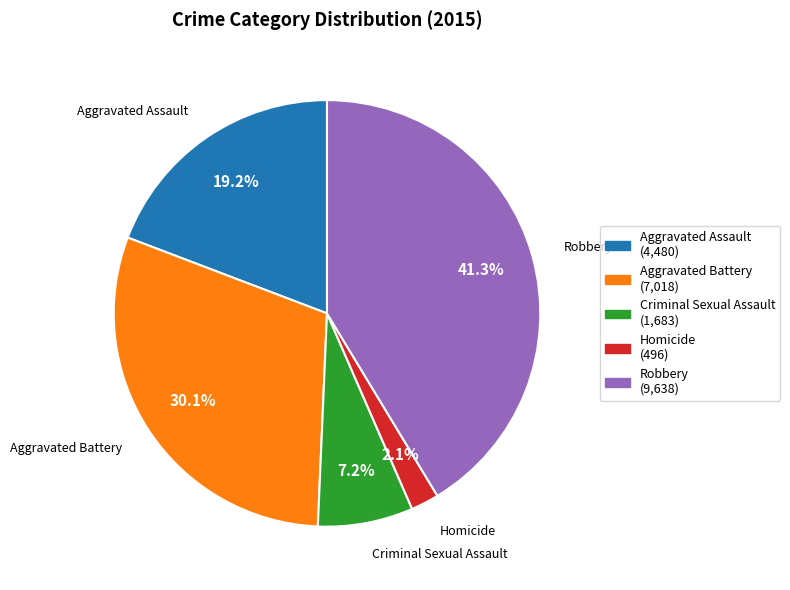

Rank the categories by value from lowest to highest.

Homicide, Criminal Sexual Assault, Aggravated Assault, Aggravated Battery, Robbery